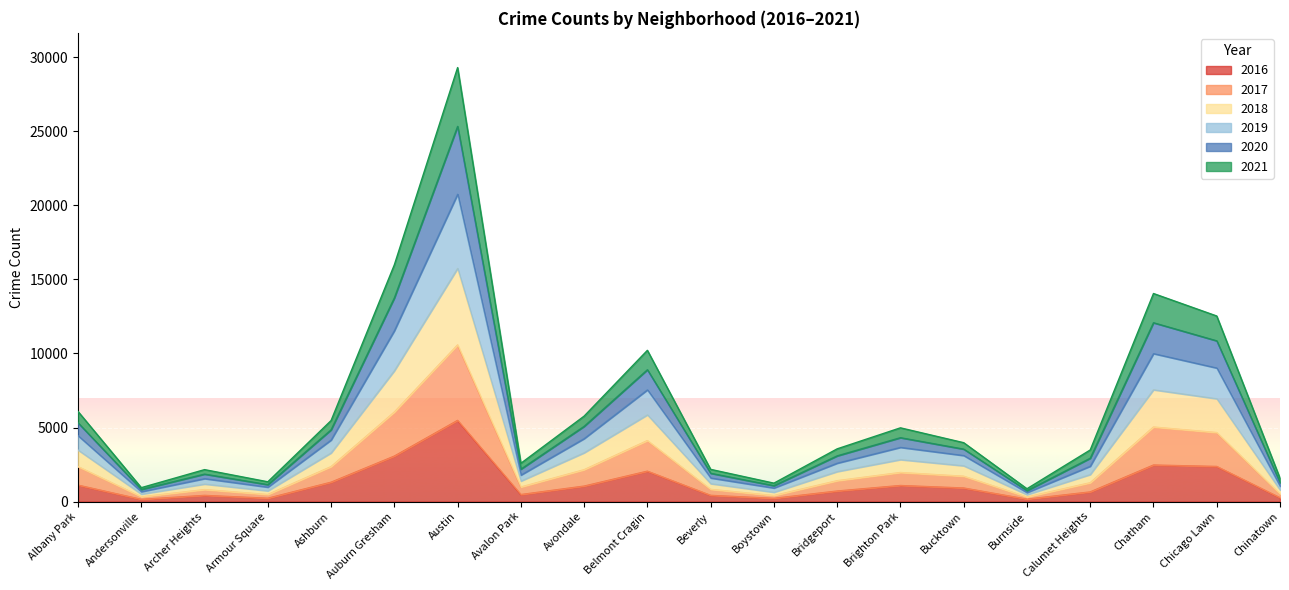

What is the total value across all series at Auburn Gresham?

15981